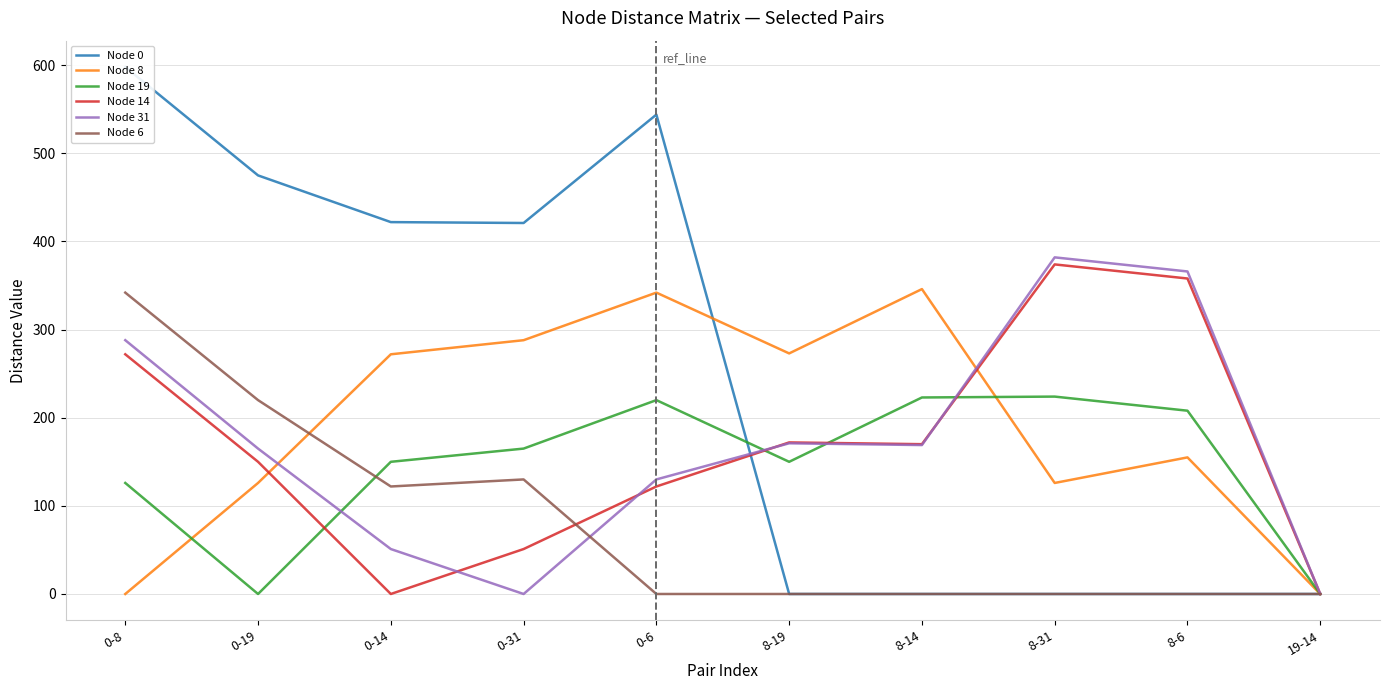

Is the value of Node 14 at 19-14 greater than the value of Node 6 at 0-19?

No